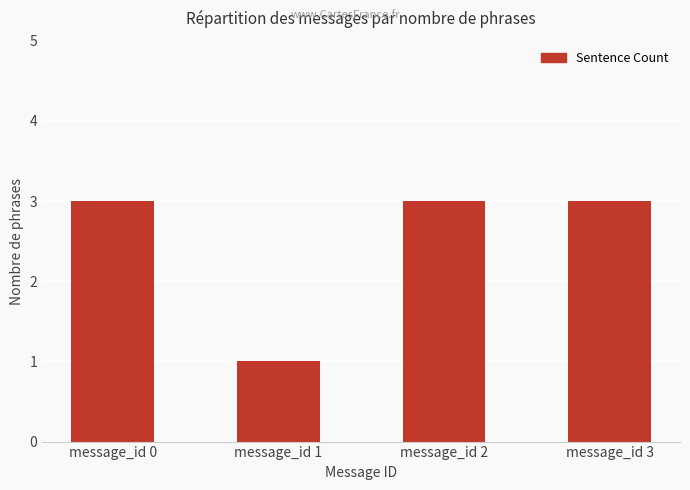

Reading left to right, what are all the values shown in this chart?

message_id 0=3	message_id 1=1	message_id 2=3	message_id 3=3